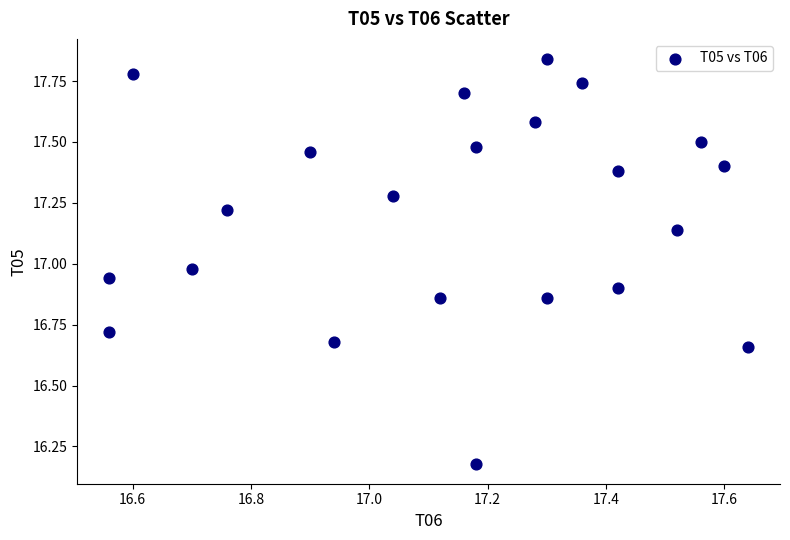

What is the range of Y values (max minus min)?

1.7